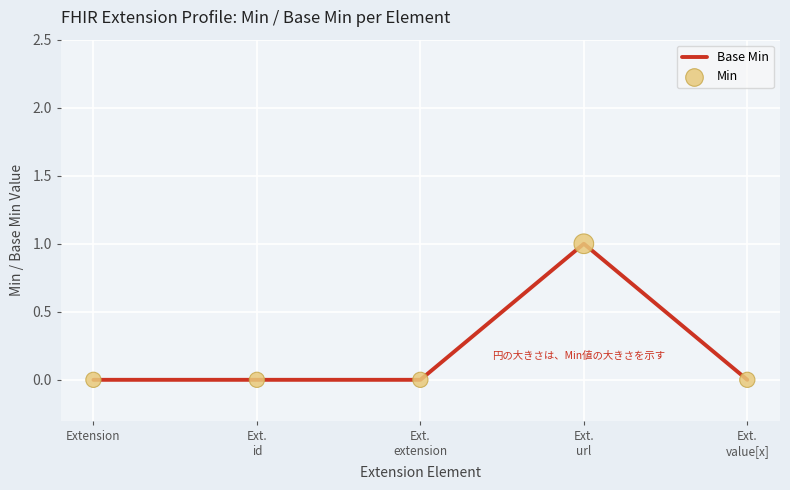

Is it true that the value at Extension is 0?

True